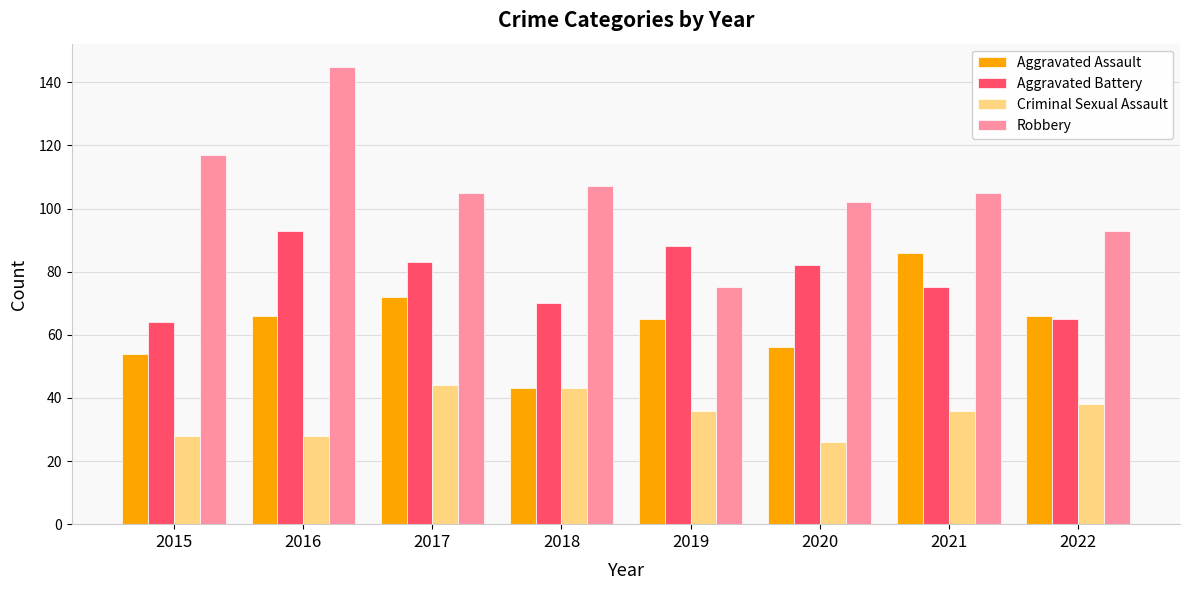

How many bars are there in total?

32